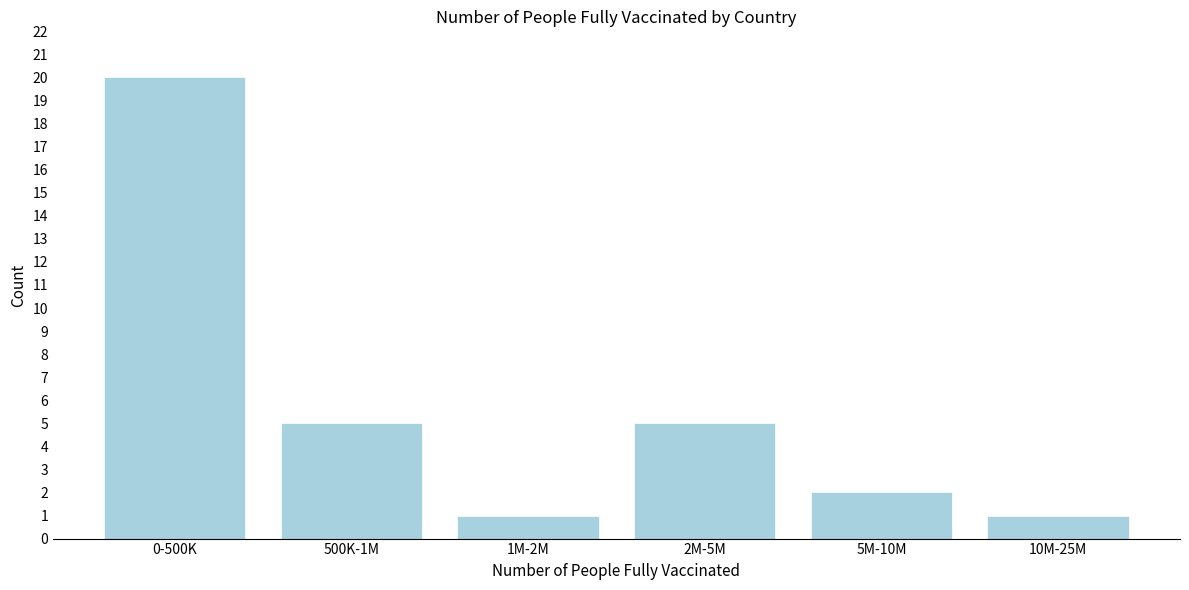

Reading left to right, what are all the values shown in this chart?

0-500K=20	500K-1M=5	1M-2M=1	2M-5M=5	5M-10M=2	10M-25M=1